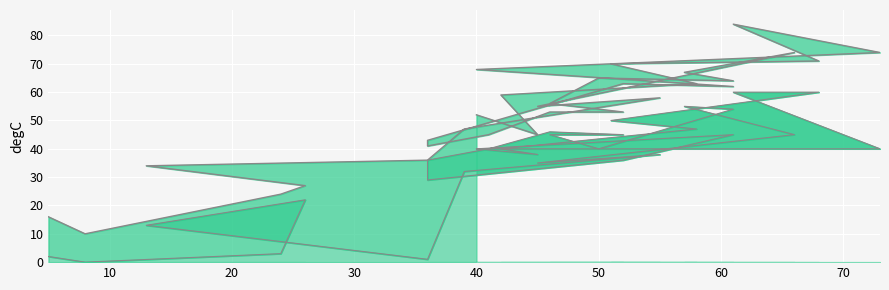

Reading right to left, extract all data points from this chart.

col_1 line: 52	45	59	63	70	71	84	74	68	62	63	43	41	45	53	53	56	65	64	67	74	55	58	47	36	34	27	24	10	16
col_2 line: 40	38	40	47	50	60	60	40	40	45	36	29	36	40	46	45	45	40	54	55	45	35	38	32	1	13	22	3	0	2